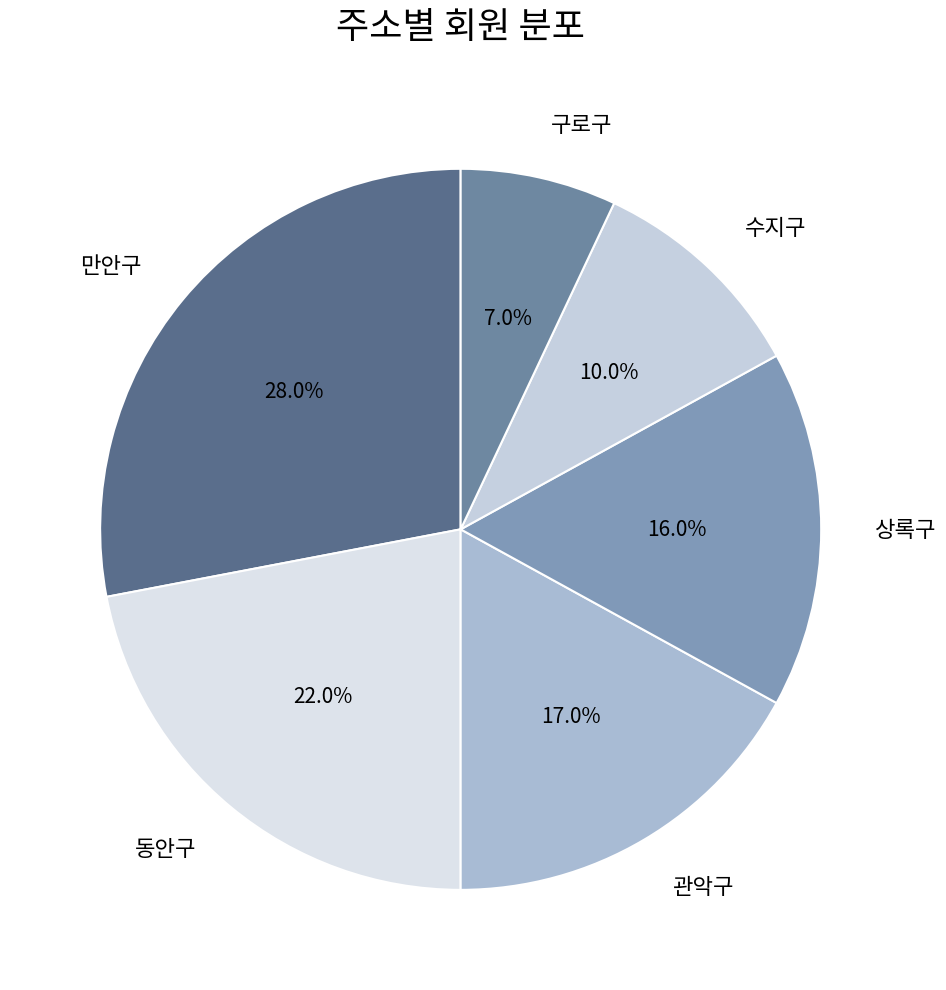

Rank the categories by value from highest to lowest.

만안구, 동안구, 관악구, 상록구, 수지구, 구로구